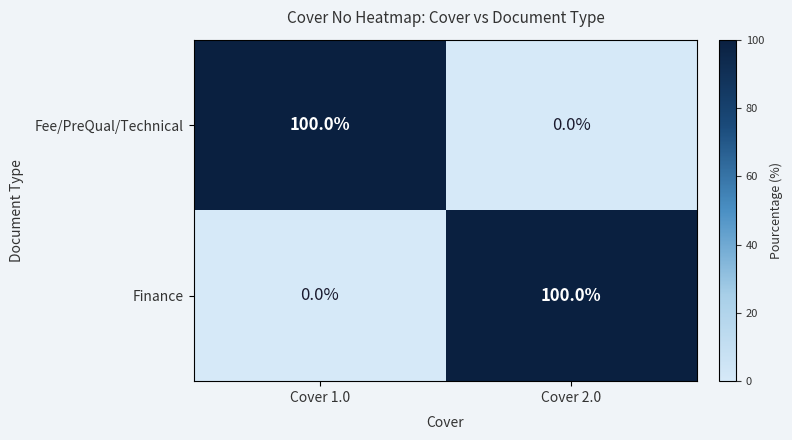

What is the difference between the Finance values at Cover 2.0 and Cover 1.0?

100